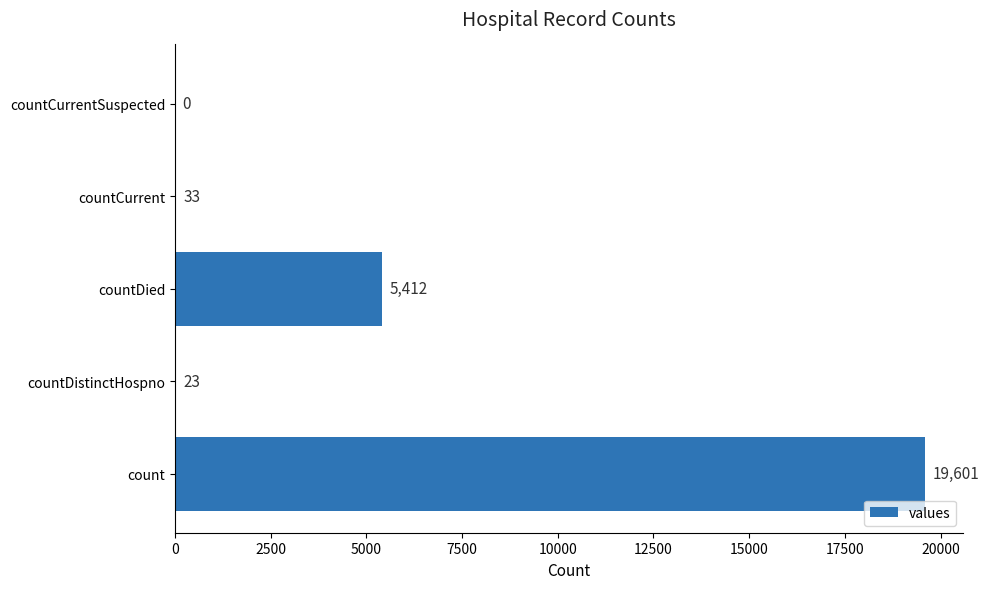

What is the sum of the values at countCurrent and countCurrentSuspected?

33